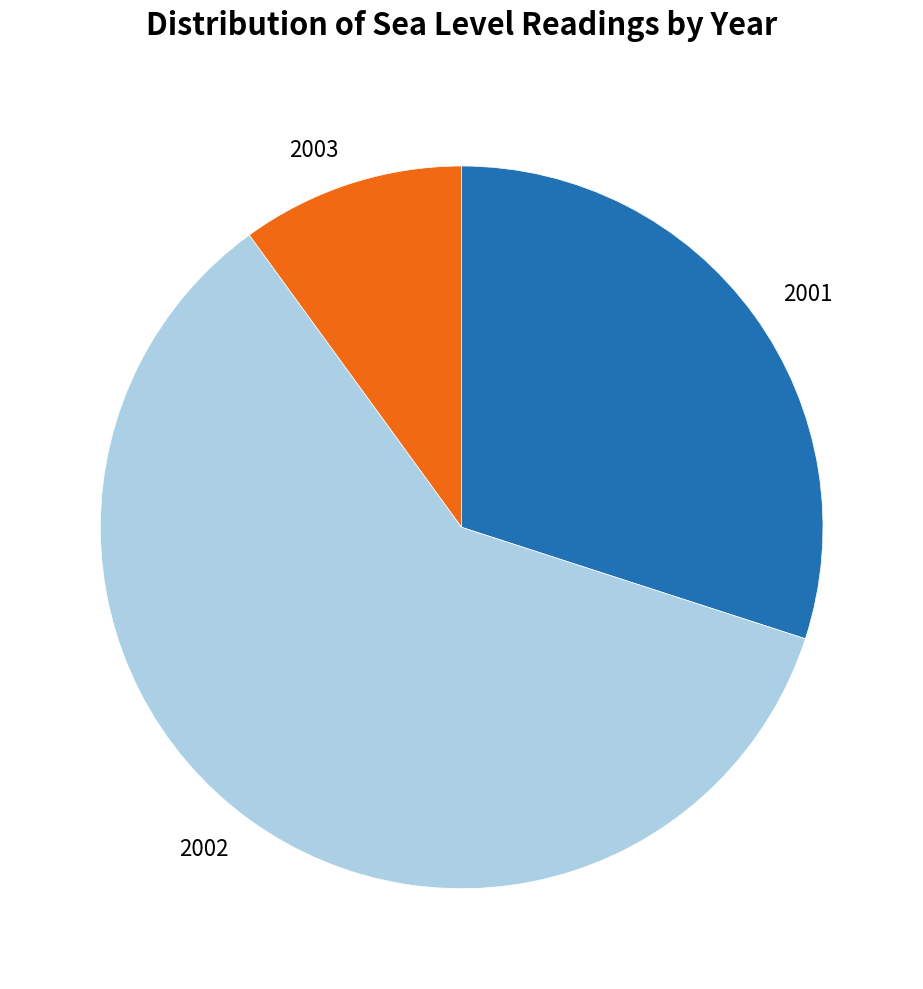

Which category has the smallest portion of the pie?

2003